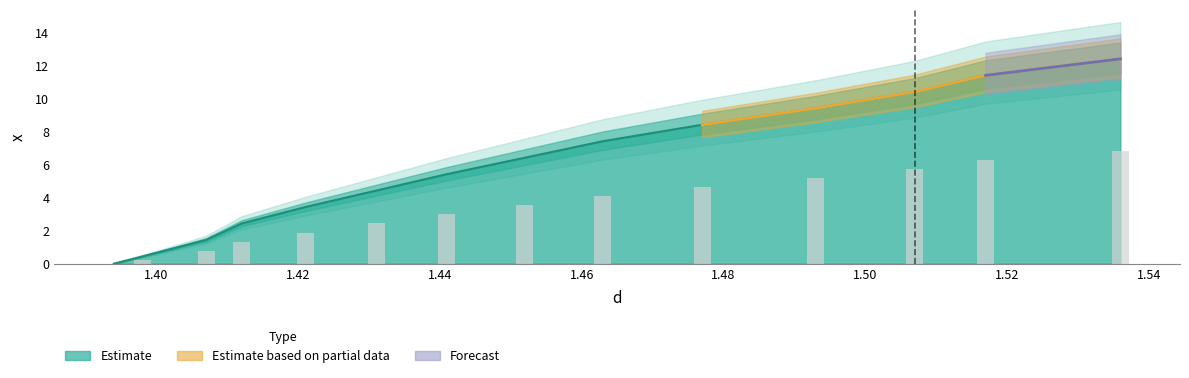

What is the difference between the values at 1.398 and 1.507?

10.0